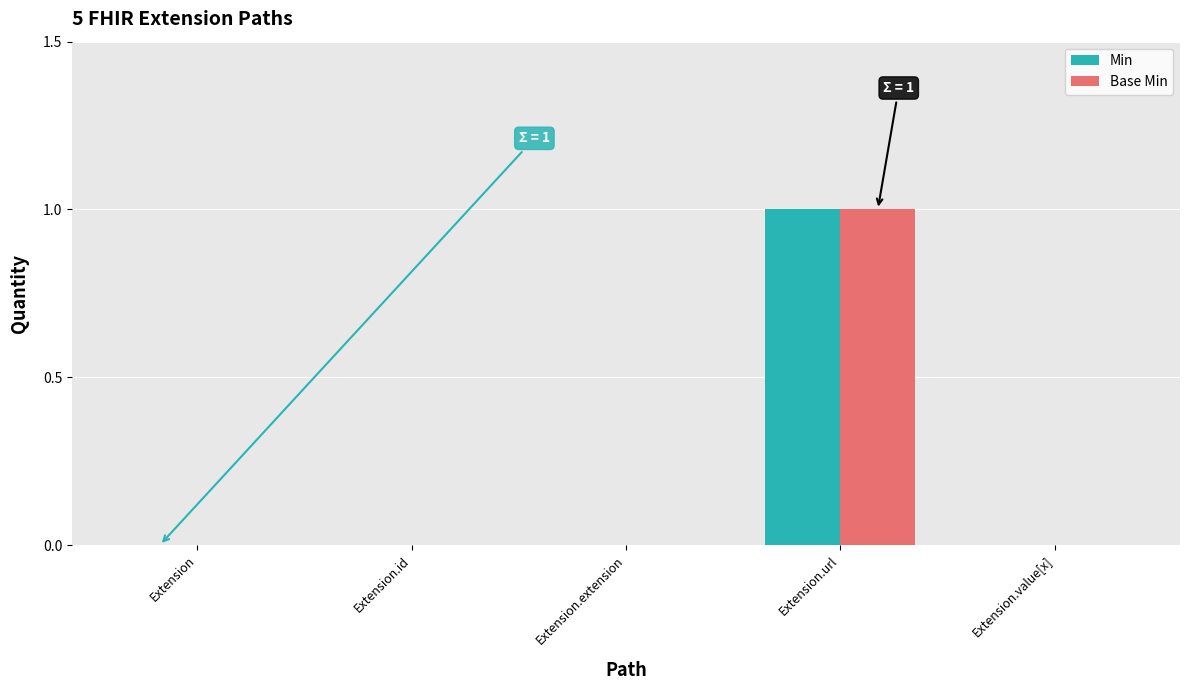

Is the value of Min at Extension.url greater than the value of Base Min at Extension.value[x]?

Yes